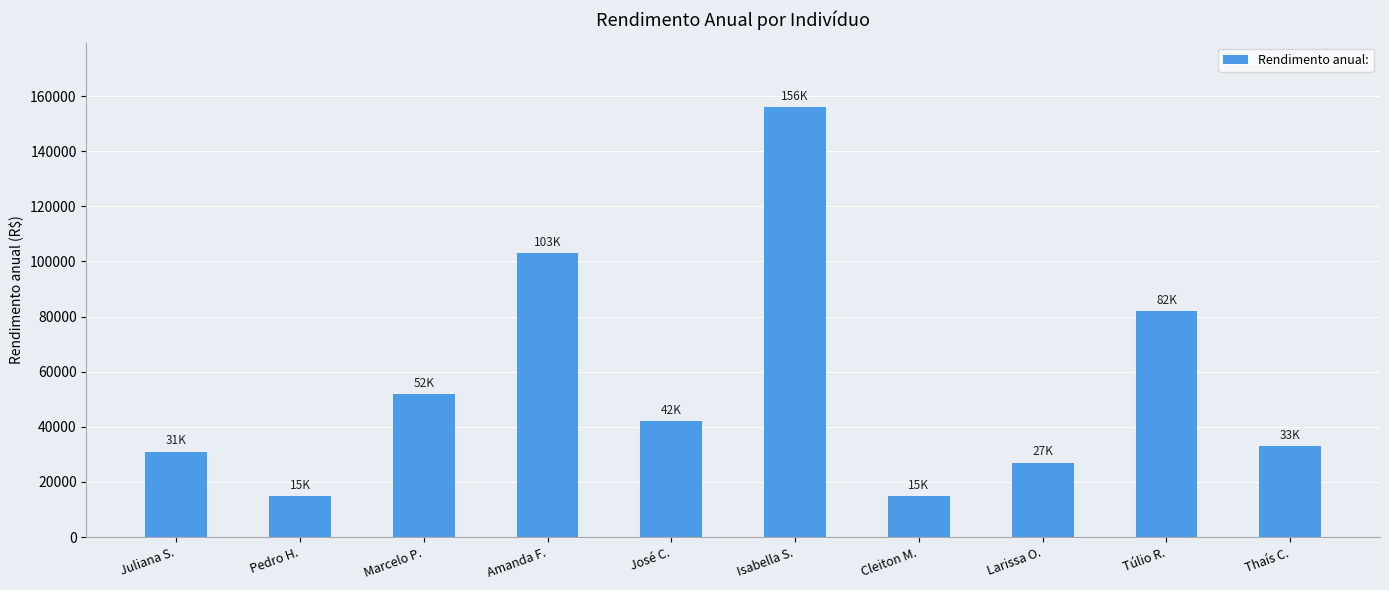

What is the maximum value shown in the chart?

156000